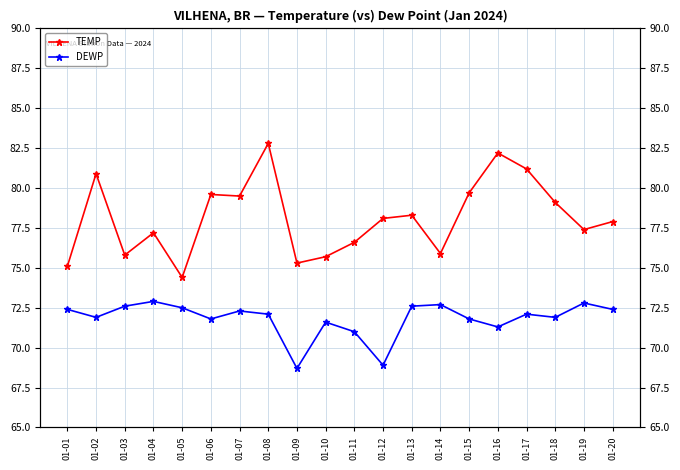

Does the chart display data point markers on the line(s)?

Yes